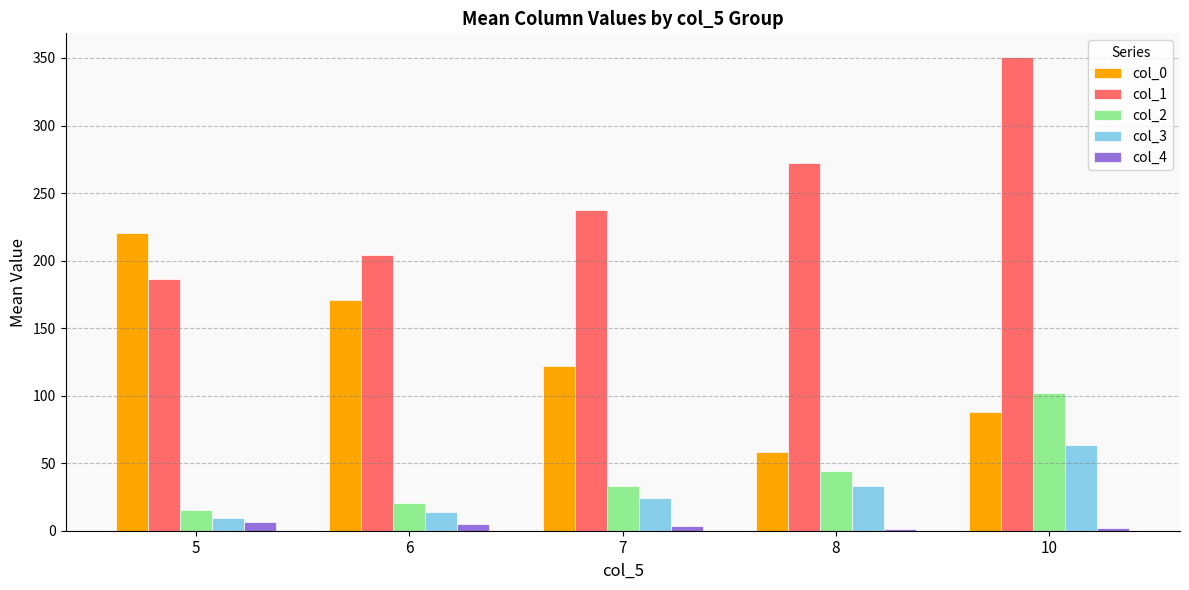

What is the greatest value displayed?

350.7